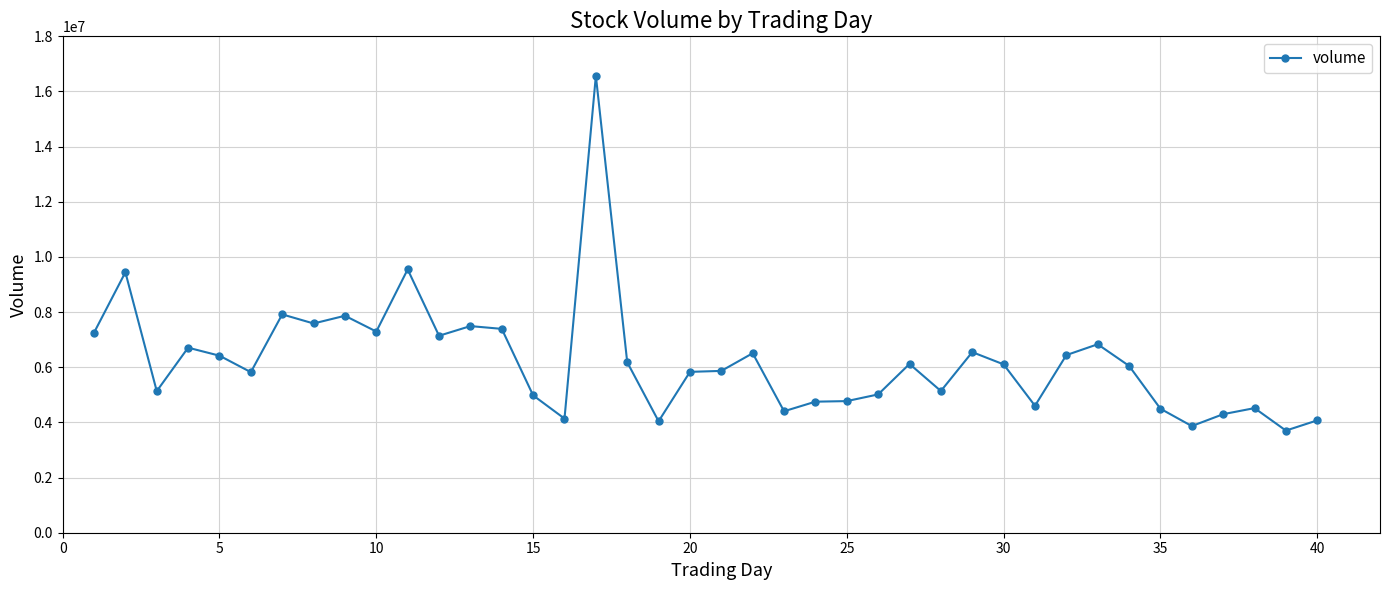

What is the value of the 28th point from the left?

5138600